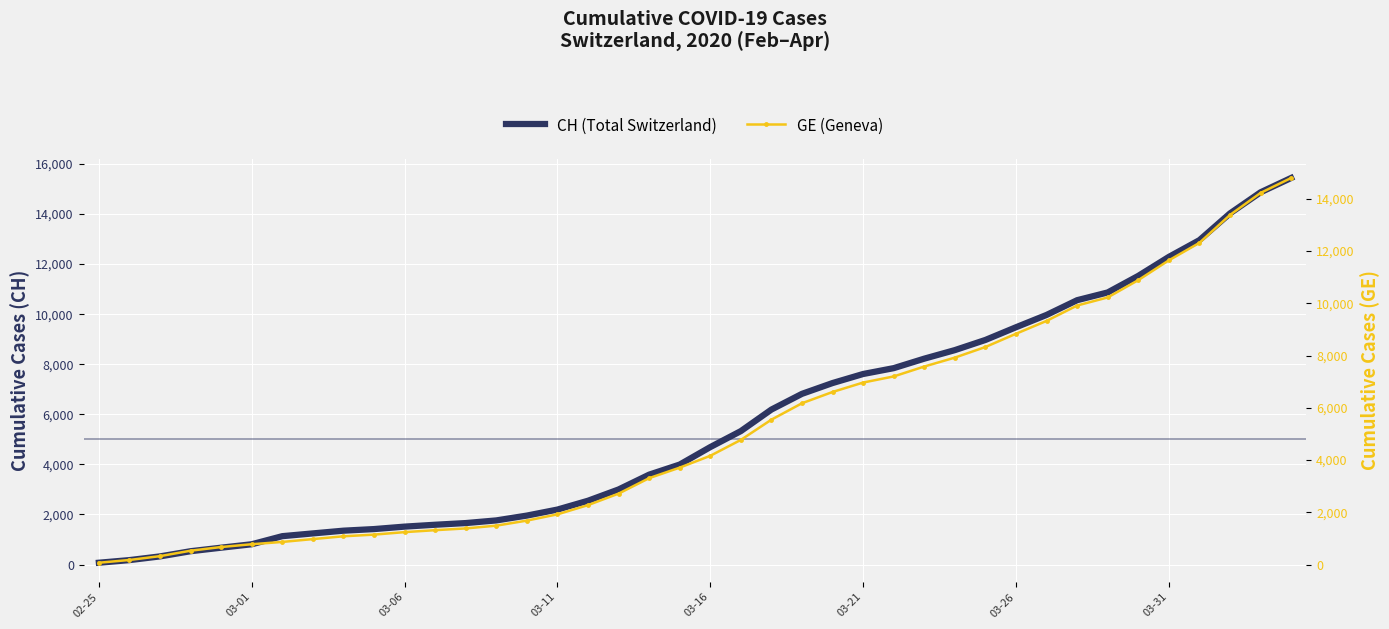

List the series in order of their overall mean, highest first.

CH (Total Switzerland), GE (Geneva)